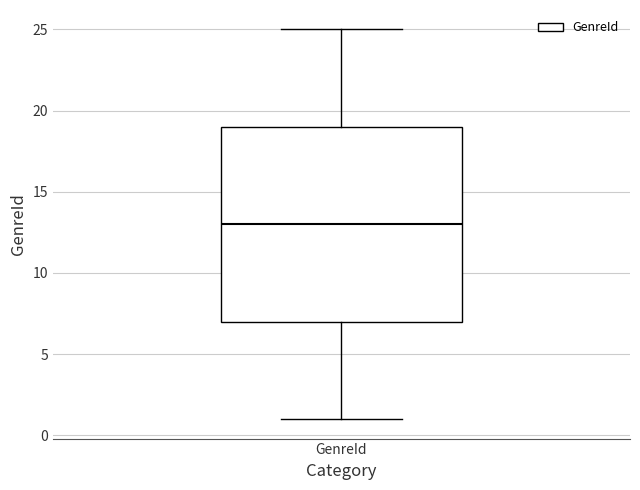

Transcribe this box plot: give where the median line is, the range the box spans, and where the two whiskers end, as read against the y-axis. The values are not printed on the chart, so give them approximately, as read against the axis.

median 13, box 7 to 19, whiskers 1 to 25